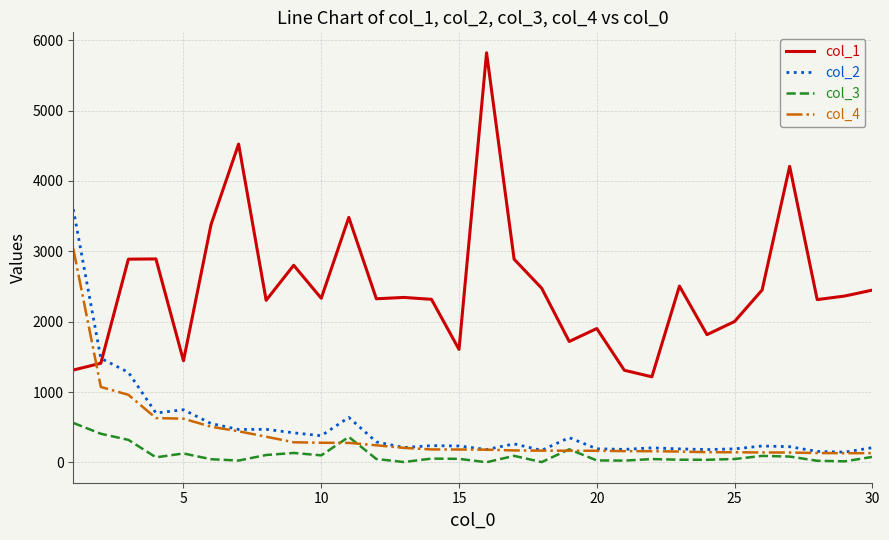

Which series has the widest spread of values?

col_1